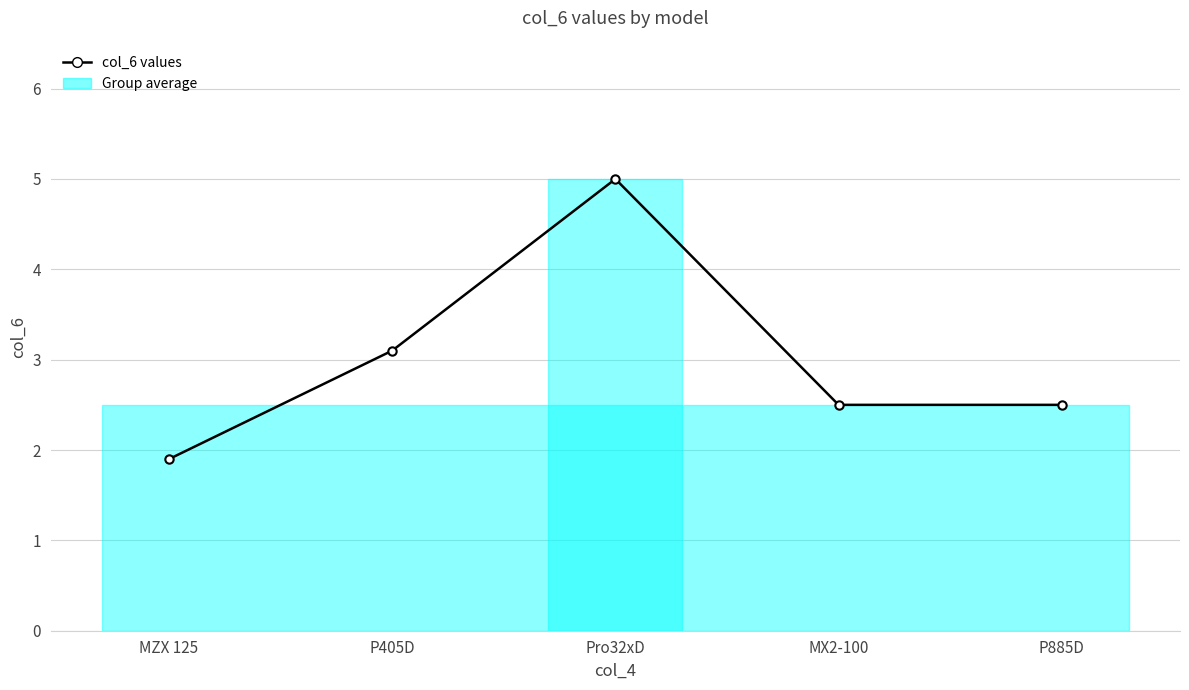

How many interior local peaks (higher than both neighbors) does the data have?

1